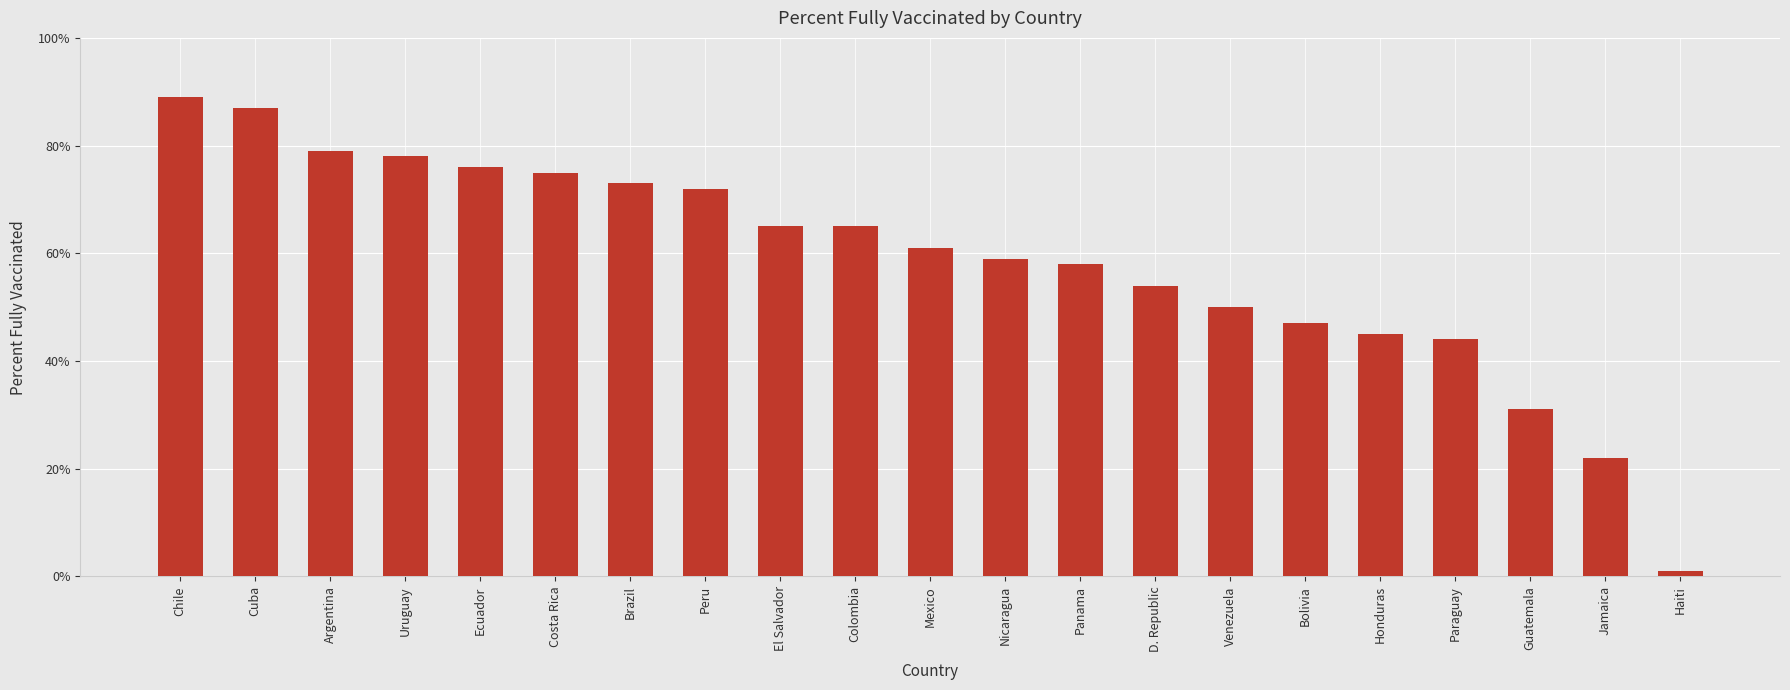

Rank the categories by value from lowest to highest.

Haiti, Jamaica, Guatemala, Paraguay, Honduras, Bolivia, Venezuela, D. Republic, Panama, Nicaragua, Mexico, El Salvador, Colombia, Peru, Brazil, Costa Rica, Ecuador, Uruguay, Argentina, Cuba, Chile